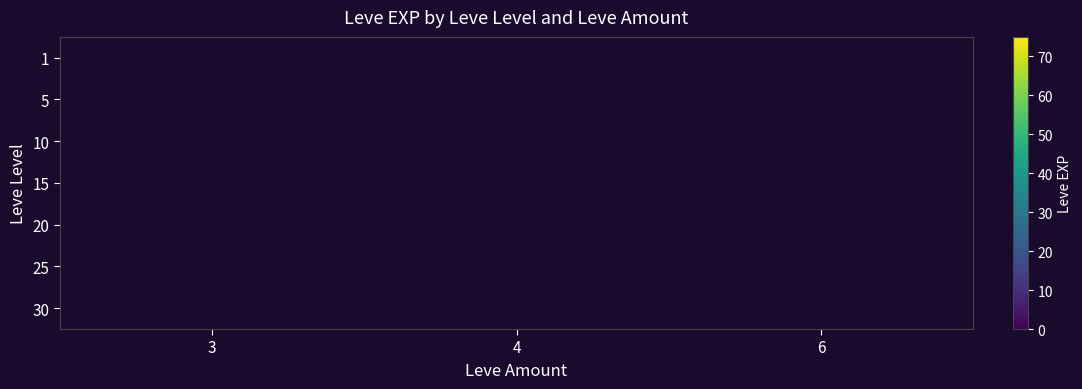

Is it true that 1 equals 174.5 at 3?

False